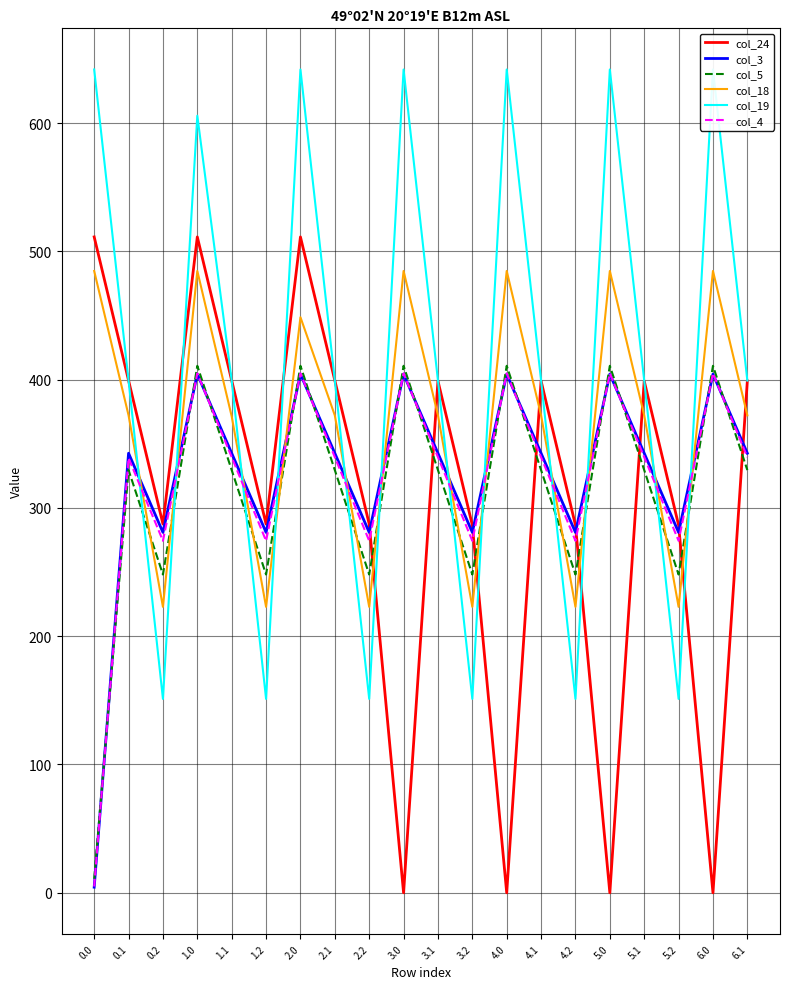

How many positive values does the col_24 series have?

16